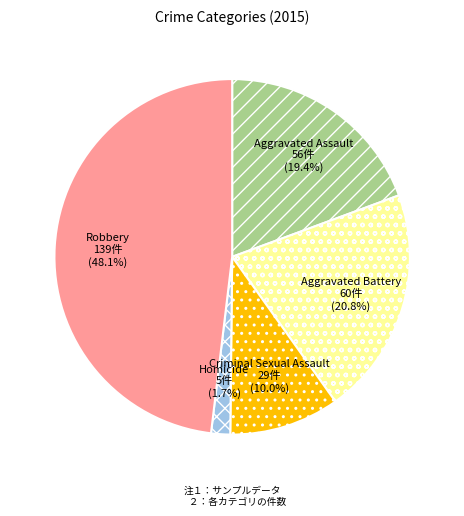

What percentage is the Aggravated Assault slice, to the nearest percent?

19%